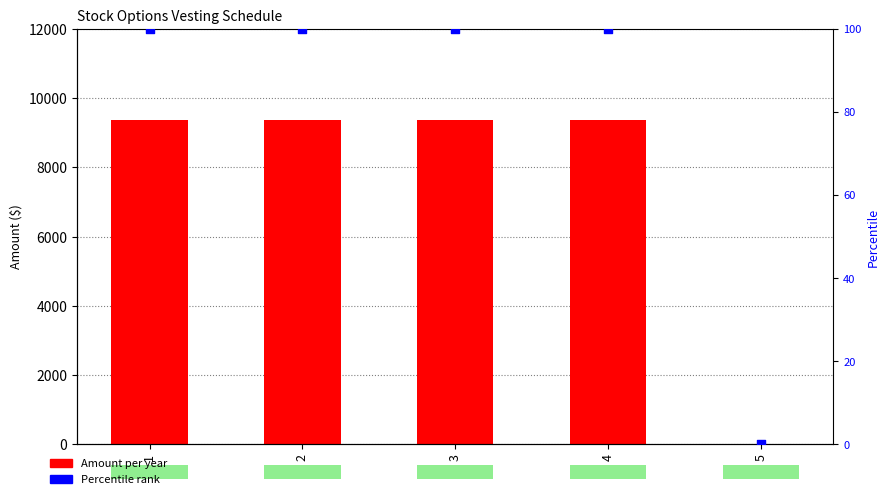

Which series reaches the maximum Y coordinate?

Amount